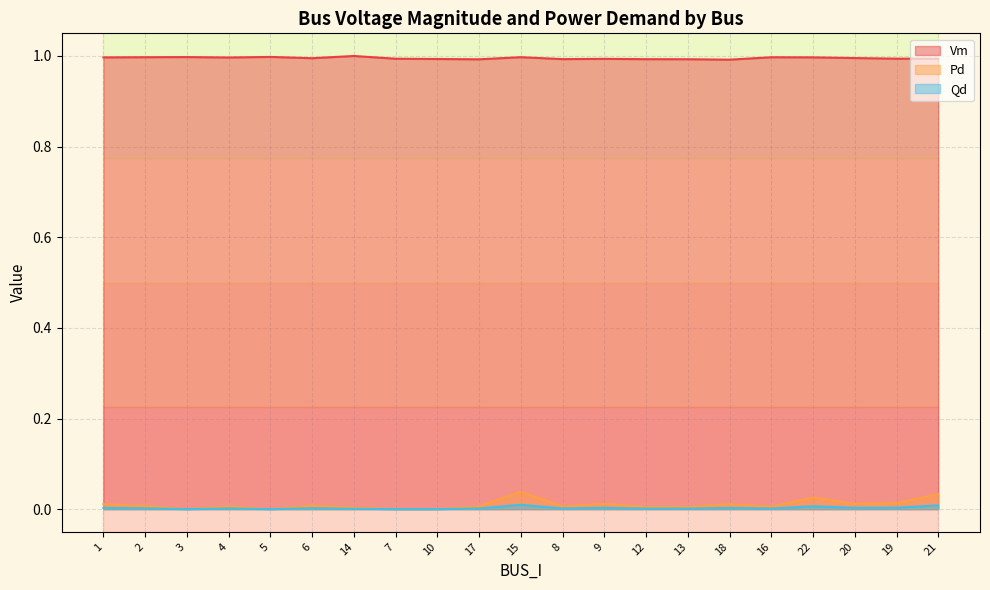

The Qd series shows 0.0 at 19. True or false?

False